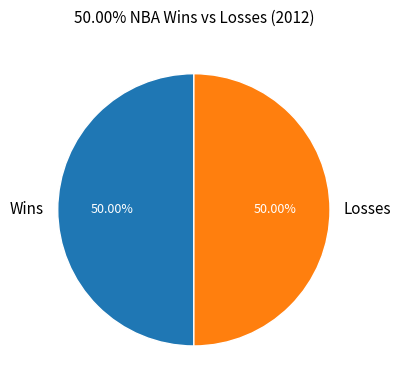

Approximately how many times larger is the value at Wins compared to Losses?

1.0